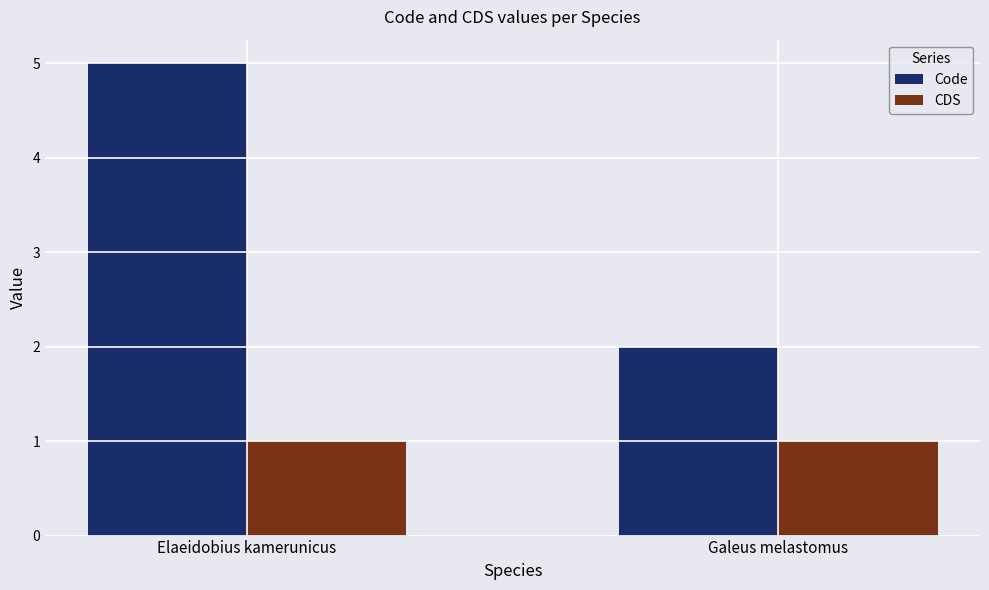

The Code series shows 3 at Elaeidobius kamerunicus. True or false?

False